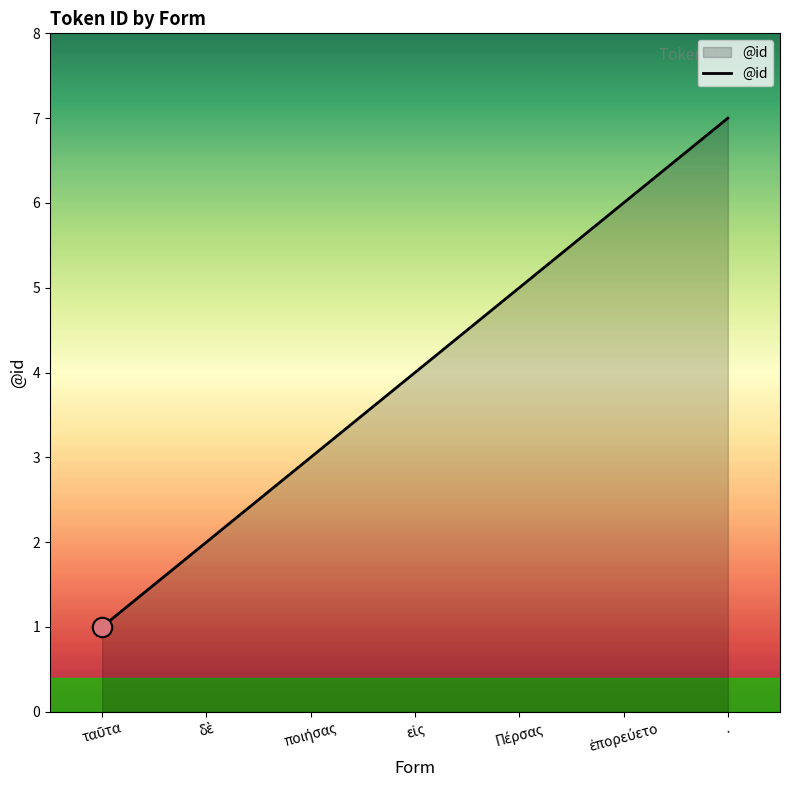

Count the number of categories in the chart.

7